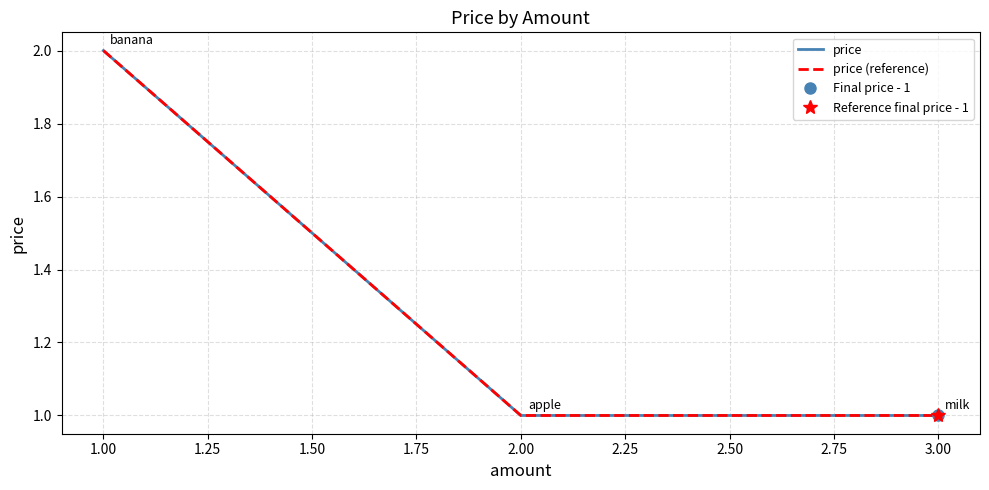

List the series in order of their peak value, highest first.

price, price (reference)